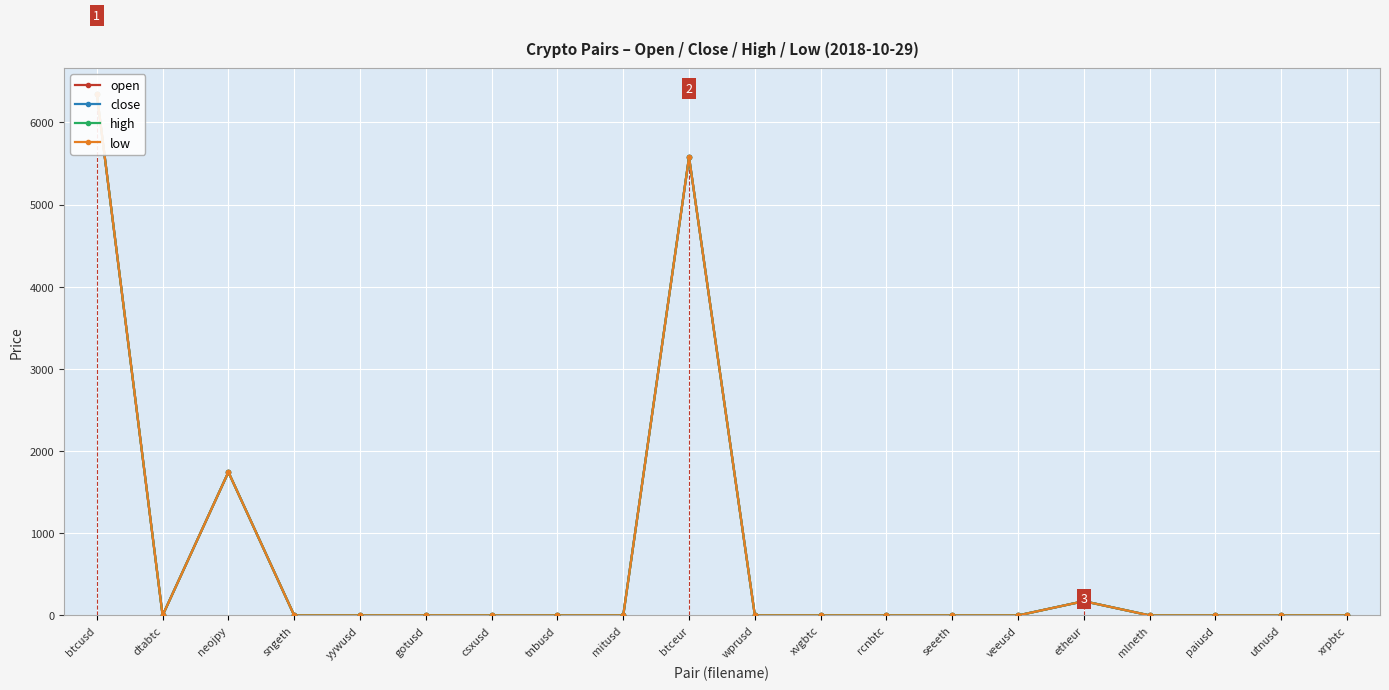

Where is the first local minimum for high?

dtabtc